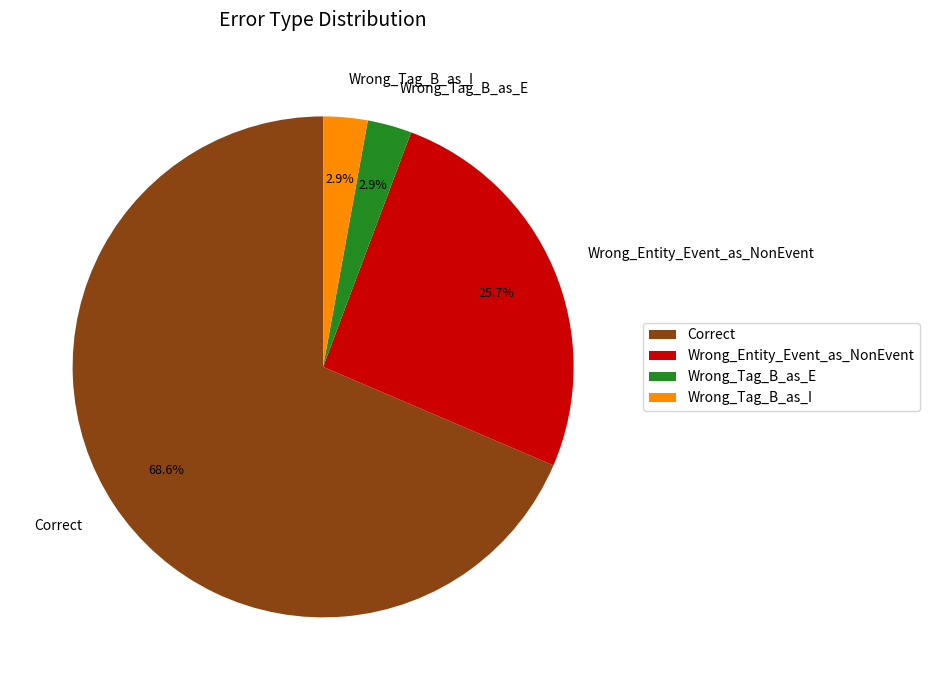

How many slices are in this pie chart?

4